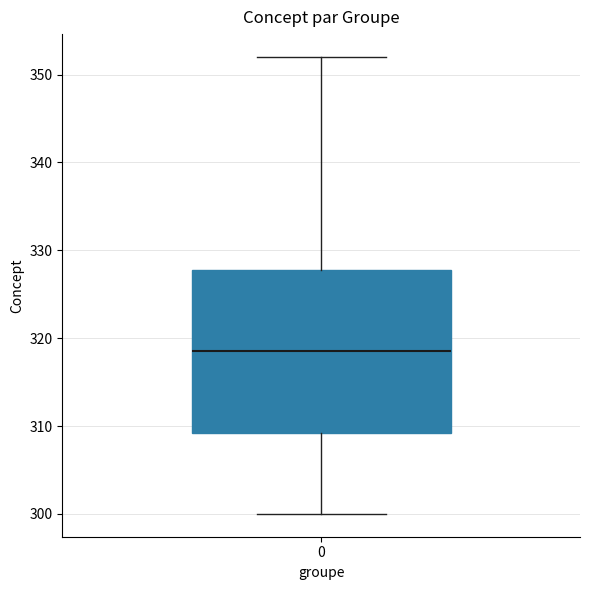

Where is the upper edge of the box at x = 0 on the y-axis? The values are not printed on the chart, so give them approximately, as read against the axis.

328